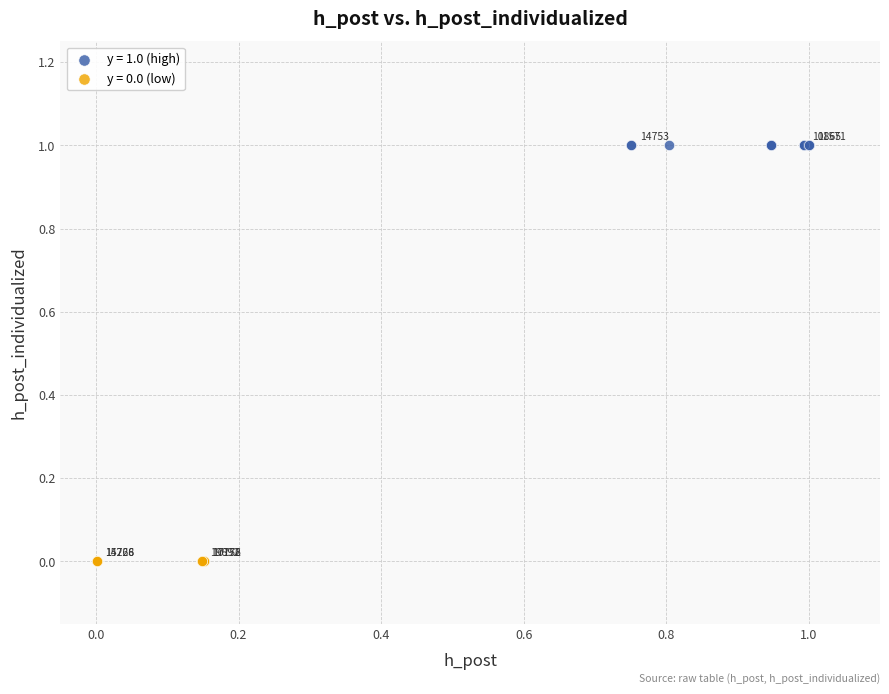

Which series contains the lowest Y value?

y = 0.0 (low)